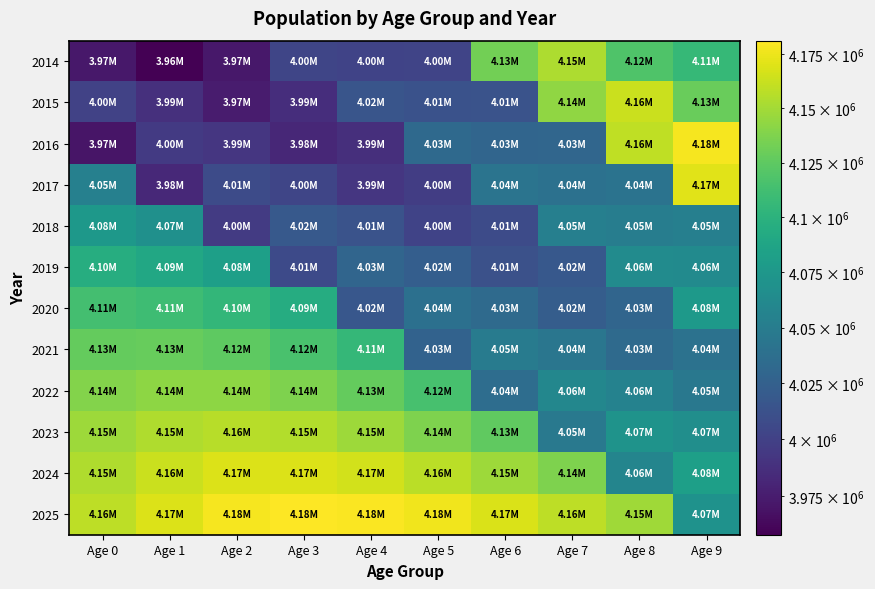

How many distinct data groups are displayed?

12